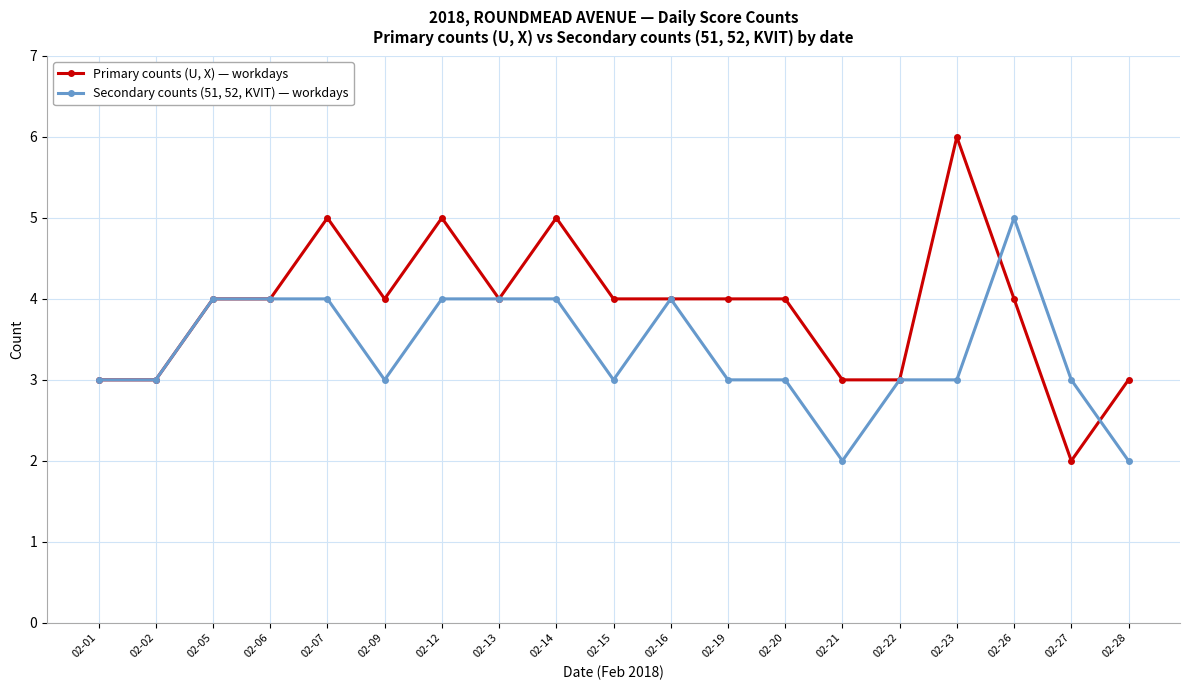

At which label does Primary counts (U, X) — workdays reach its peak?

02-23